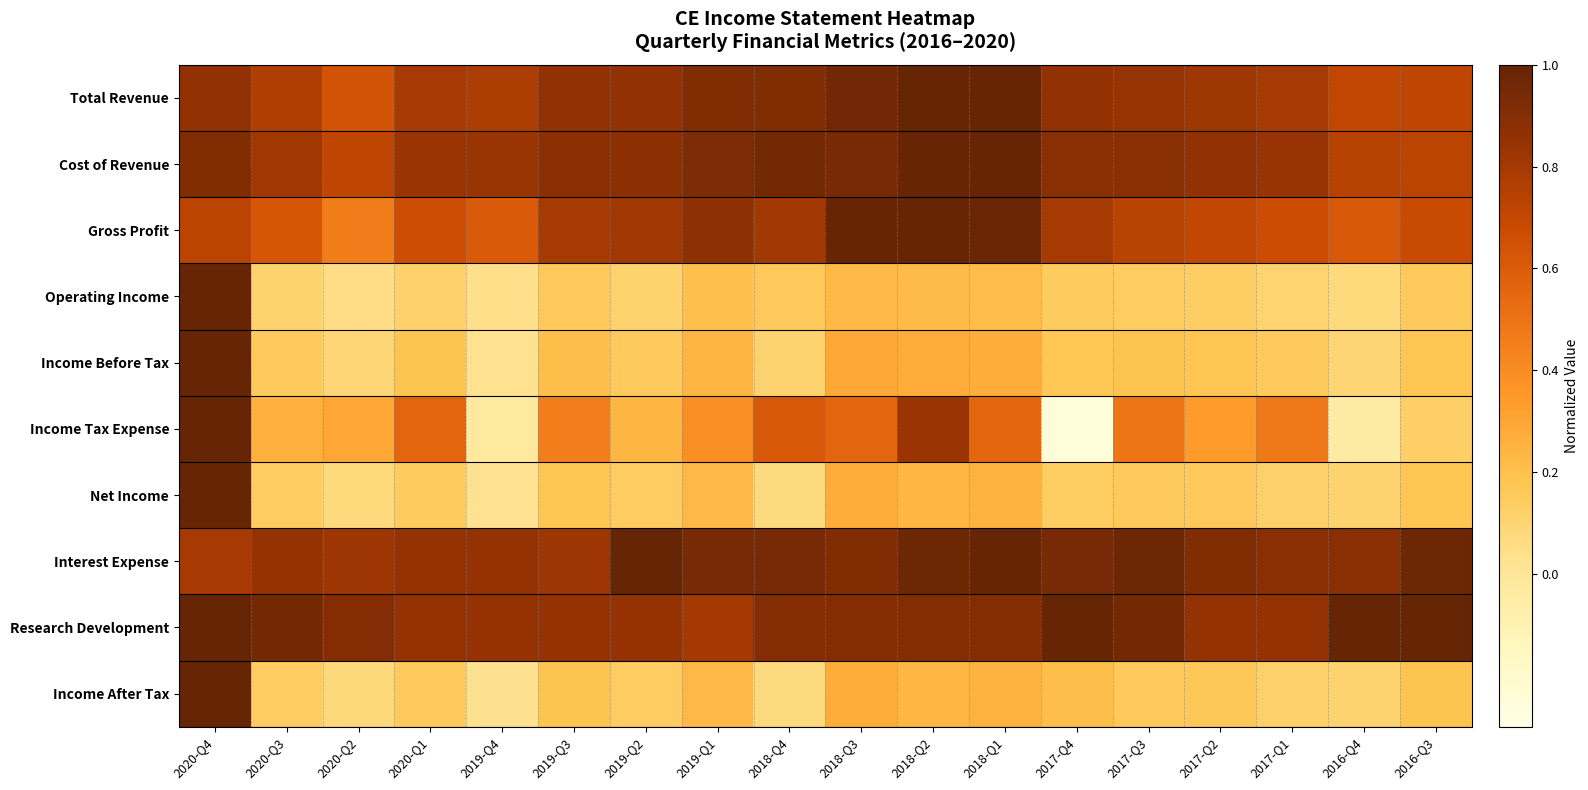

Which label corresponds to the smallest value in the chart?

2017-Q4